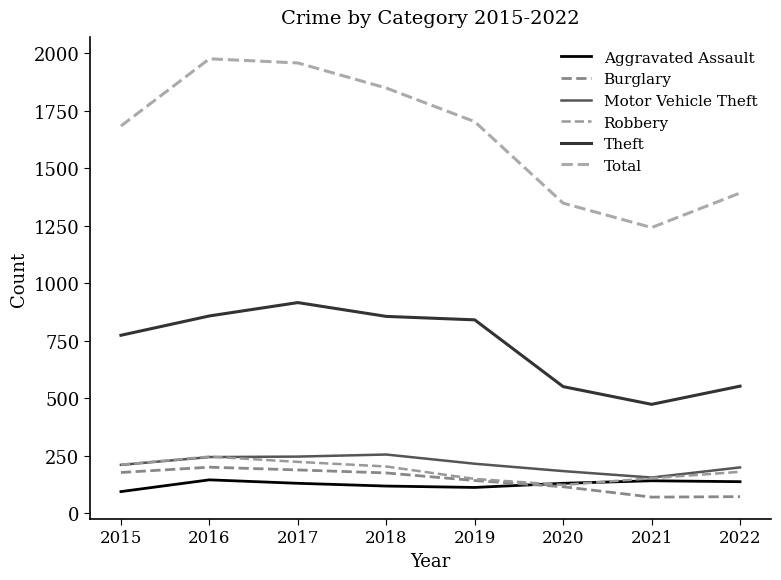

Is the value of Robbery at 2022 greater than the value of Total at 2022?

No